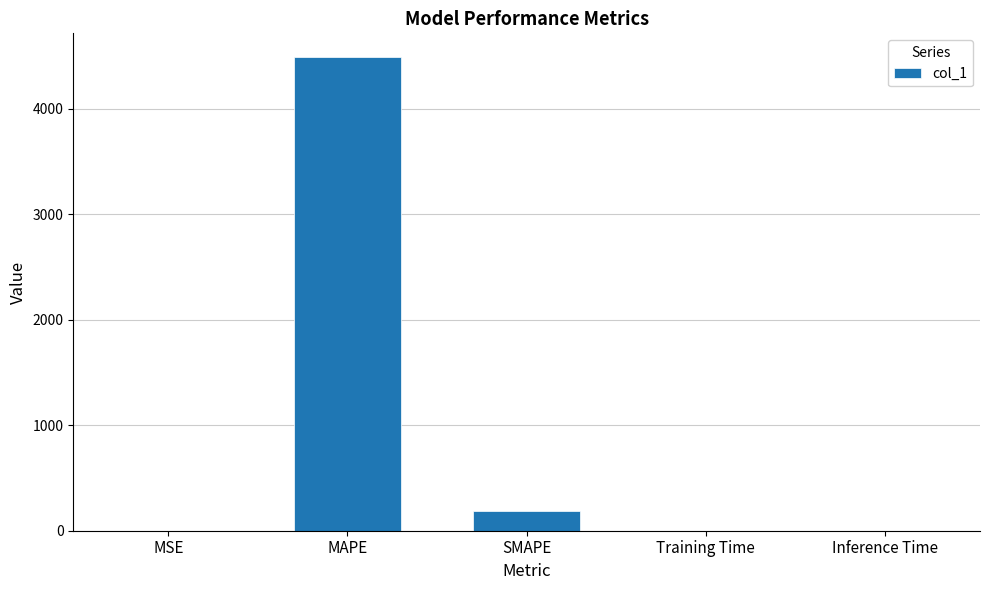

The value at SMAPE is 191.5. True or false?

True